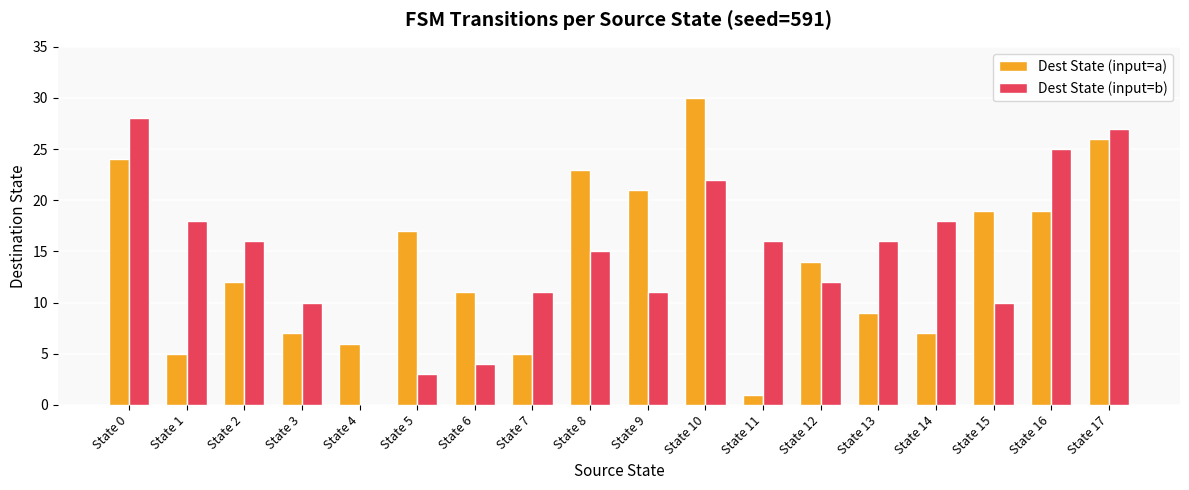

Count the number of categories in the chart.

18